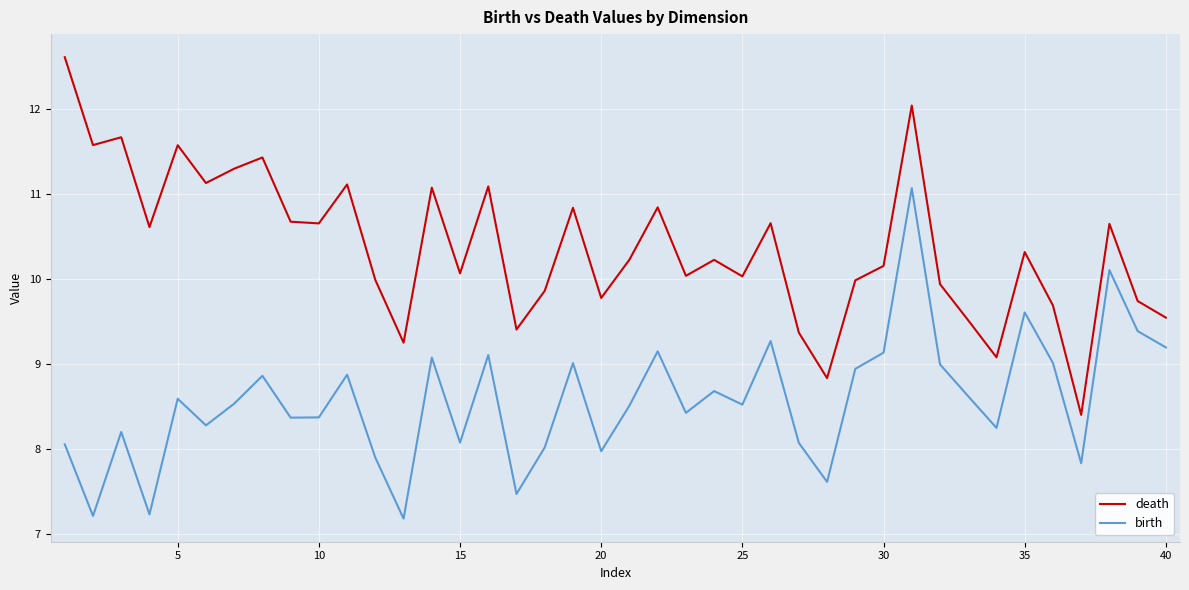

What is the maximum value shown in the chart?

12.6